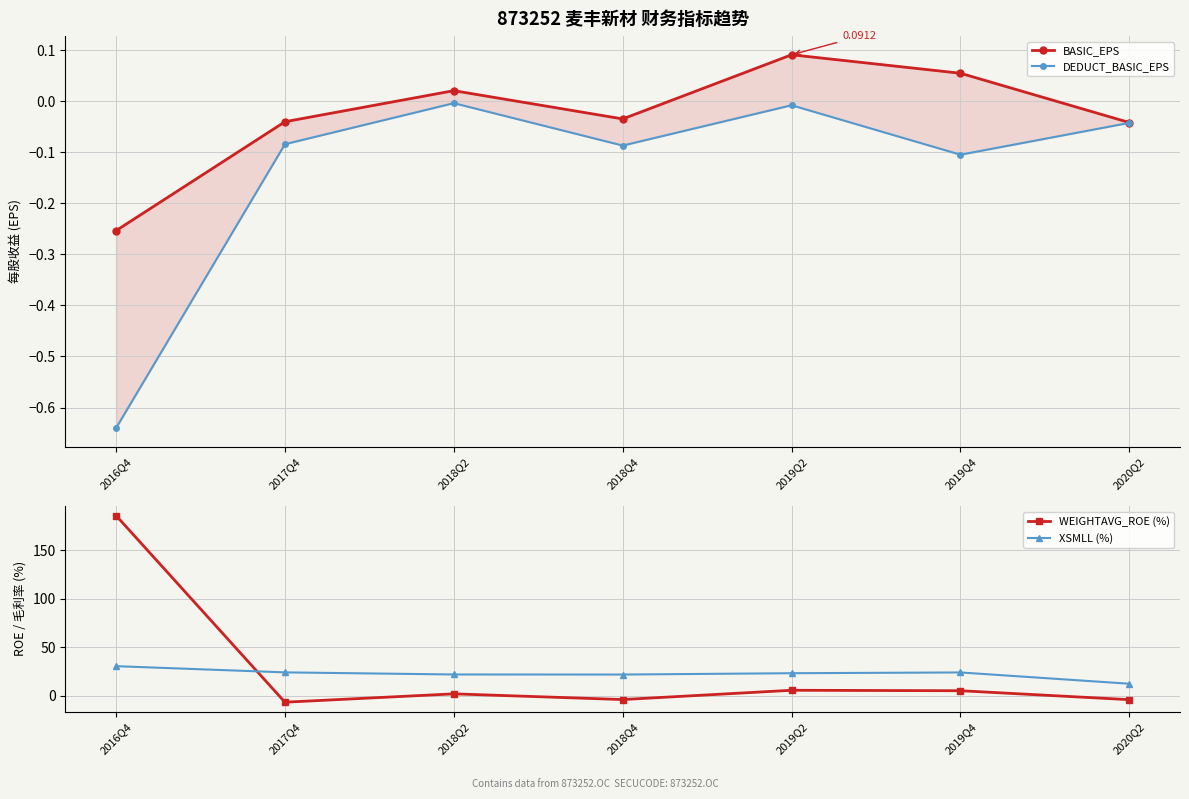

What is the smallest value displayed?

-6.6